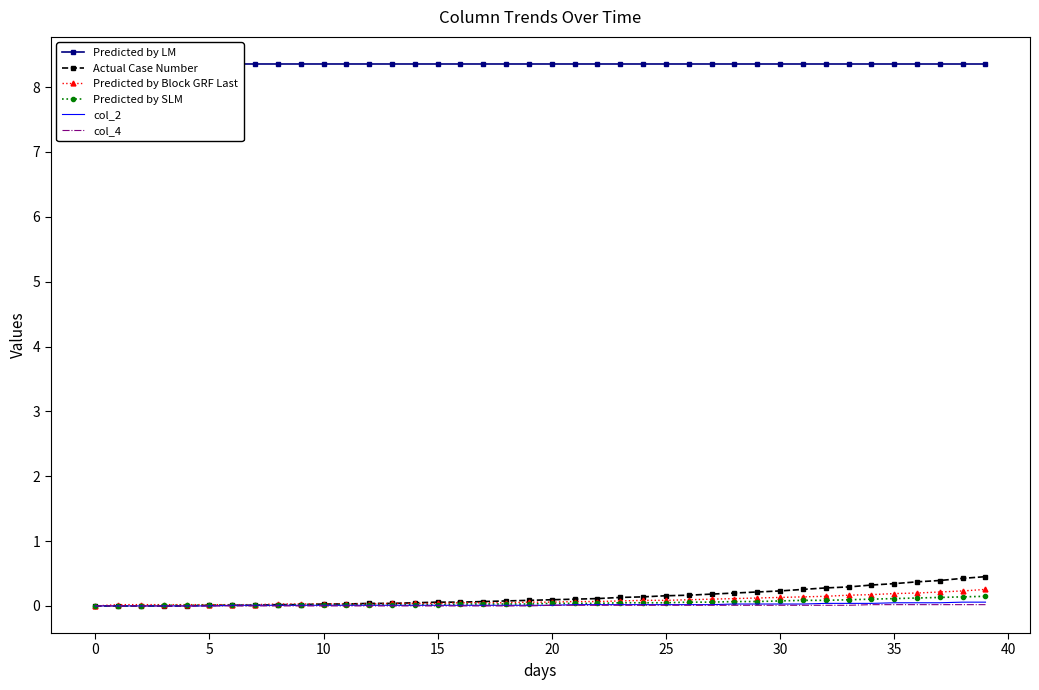

Is it true that col_2 equals 0.0 at 18?

False